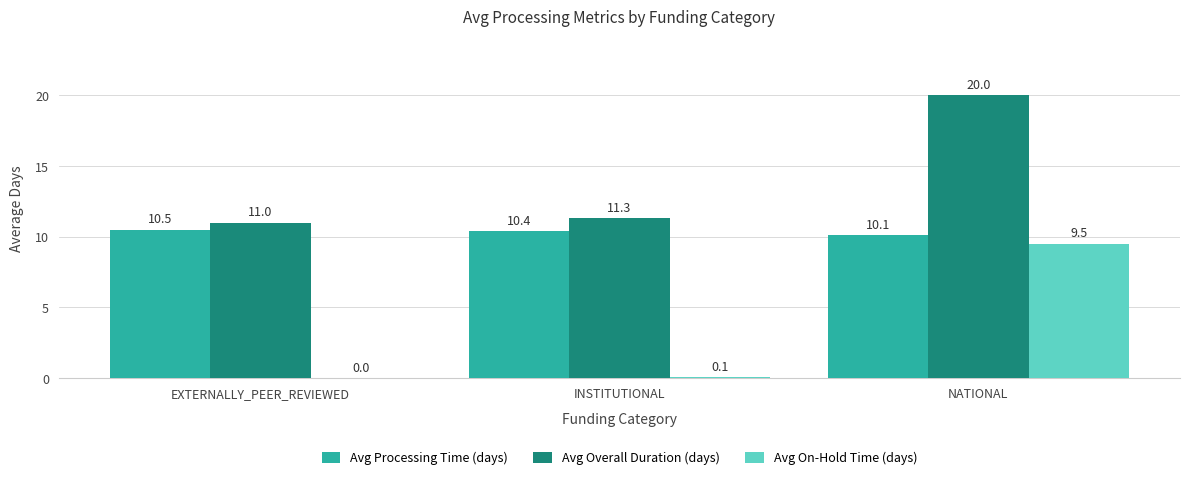

What are all the series names shown in the legend?

Avg Processing Time (days), Avg Overall Duration (days), Avg On-Hold Time (days)